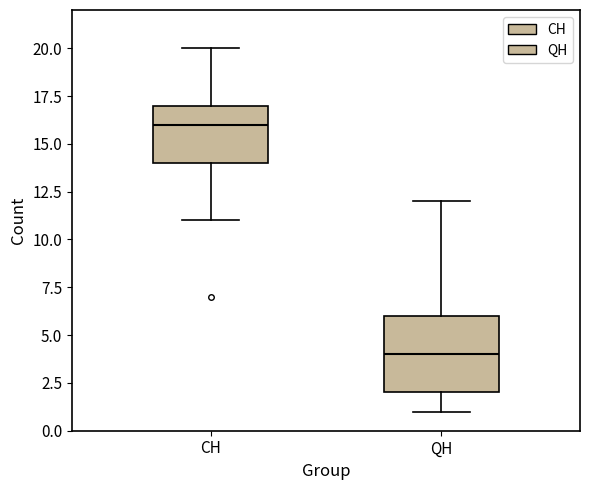

Which box has the lowest median line?

QH